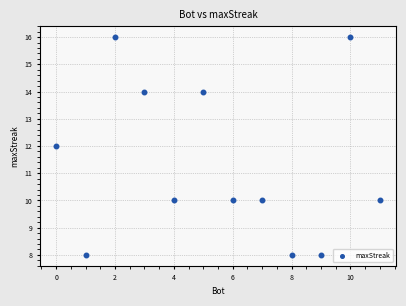

What is the range of Y values (max minus min)?

8